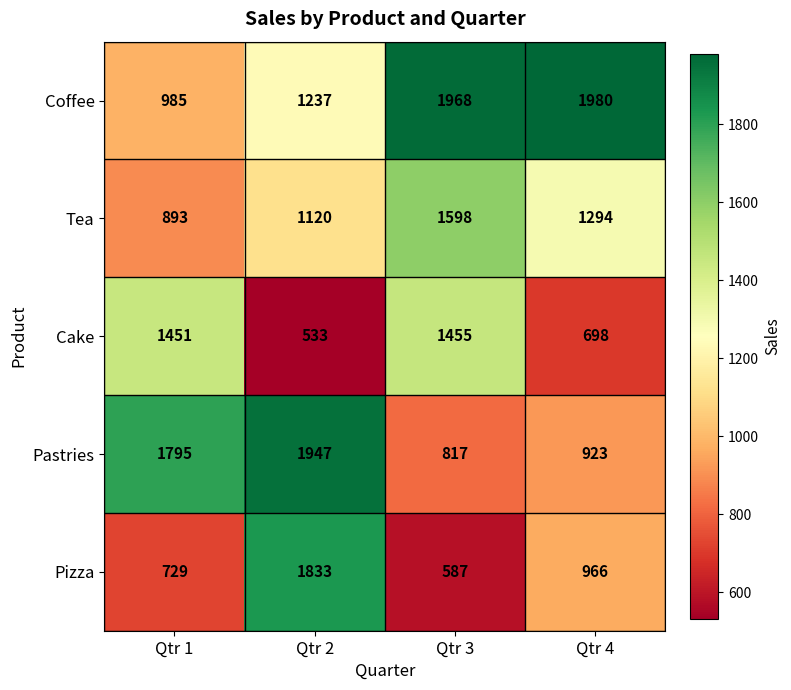

Reading left to right, transcribe all the data shown in this chart.

Coffee: Qtr 1=985	Qtr 2=1237	Qtr 3=1968	Qtr 4=1980
Tea: Qtr 1=893	Qtr 2=1120	Qtr 3=1598	Qtr 4=1294
Cake: Qtr 1=1451	Qtr 2=533	Qtr 3=1455	Qtr 4=698
Pastries: Qtr 1=1795	Qtr 2=1947	Qtr 3=817	Qtr 4=923
Pizza: Qtr 1=729	Qtr 2=1833	Qtr 3=587	Qtr 4=966